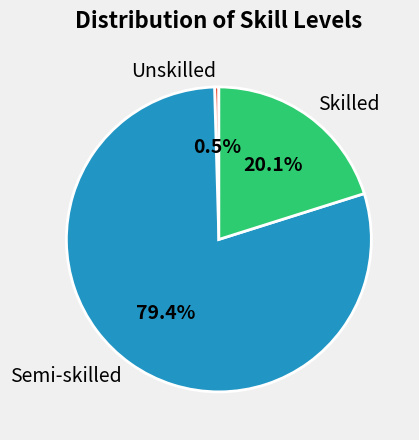

Combined, what portion of the pie is Unskilled and Skilled?

20.6%